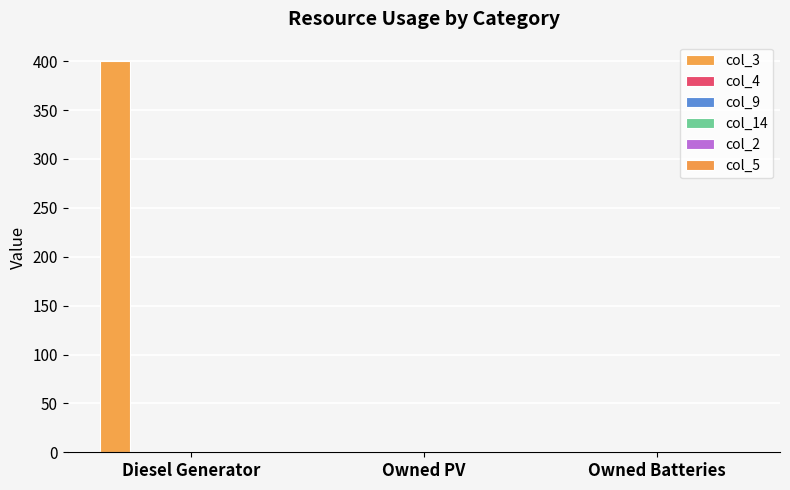

Are the bars horizontal?

No